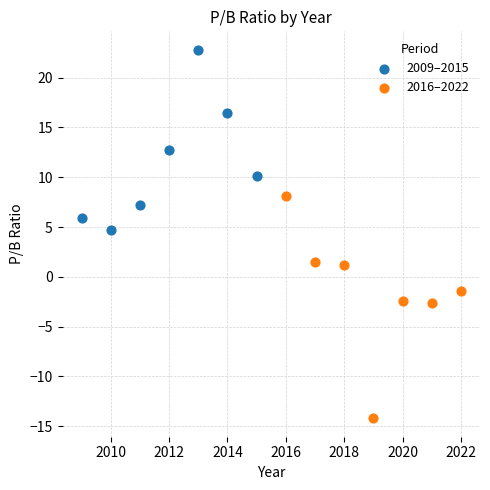

Which series reaches the maximum Y coordinate?

2009–2015